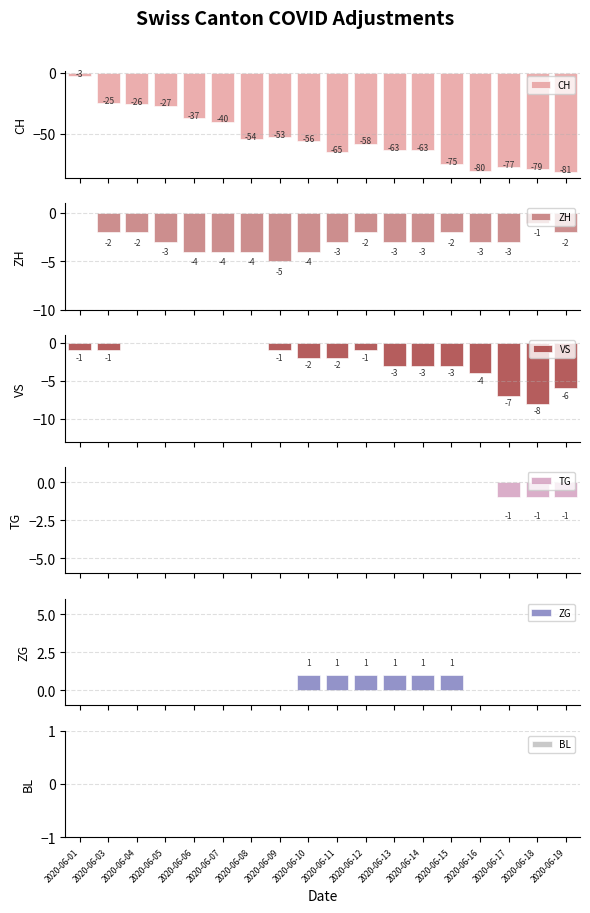

Reading left to right, transcribe all the data shown in this chart.

CH: 2020-06-01=-3	2020-06-03=-25	2020-06-04=-26	2020-06-05=-27	2020-06-06=-37	2020-06-07=-40	2020-06-08=-54	2020-06-09=-53	2020-06-10=-56	2020-06-11=-65	2020-06-12=-58	2020-06-13=-63	2020-06-14=-63	2020-06-15=-75	2020-06-16=-80	2020-06-17=-77	2020-06-18=-79	2020-06-19=-81
ZH: 2020-06-01=0	2020-06-03=-2	2020-06-04=-2	2020-06-05=-3	2020-06-06=-4	2020-06-07=-4	2020-06-08=-4	2020-06-09=-5	2020-06-10=-4	2020-06-11=-3	2020-06-12=-2	2020-06-13=-3	2020-06-14=-3	2020-06-15=-2	2020-06-16=-3	2020-06-17=-3	2020-06-18=-1	2020-06-19=-2
VS: 2020-06-01=-1	2020-06-03=-1	2020-06-04=0	2020-06-05=0	2020-06-06=0	2020-06-07=0	2020-06-08=0	2020-06-09=-1	2020-06-10=-2	2020-06-11=-2	2020-06-12=-1	2020-06-13=-3	2020-06-14=-3	2020-06-15=-3	2020-06-16=-4	2020-06-17=-7	2020-06-18=-8	2020-06-19=-6
TG: 2020-06-01=0	2020-06-03=0	2020-06-04=0	2020-06-05=0	2020-06-06=0	2020-06-07=0	2020-06-08=0	2020-06-09=0	2020-06-10=0	2020-06-11=0	2020-06-12=0	2020-06-13=0	2020-06-14=0	2020-06-15=0	2020-06-16=0	2020-06-17=-1	2020-06-18=-1	2020-06-19=-1
ZG: 2020-06-01=0	2020-06-03=0	2020-06-04=0	2020-06-05=0	2020-06-06=0	2020-06-07=0	2020-06-08=0	2020-06-09=0	2020-06-10=1	2020-06-11=1	2020-06-12=1	2020-06-13=1	2020-06-14=1	2020-06-15=1	2020-06-16=0	2020-06-17=0	2020-06-18=0	2020-06-19=0
BL: 2020-06-01=0	2020-06-03=0	2020-06-04=0	2020-06-05=0	2020-06-06=0	2020-06-07=0	2020-06-08=0	2020-06-09=0	2020-06-10=0	2020-06-11=0	2020-06-12=0	2020-06-13=0	2020-06-14=0	2020-06-15=0	2020-06-16=0	2020-06-17=0	2020-06-18=0	2020-06-19=0